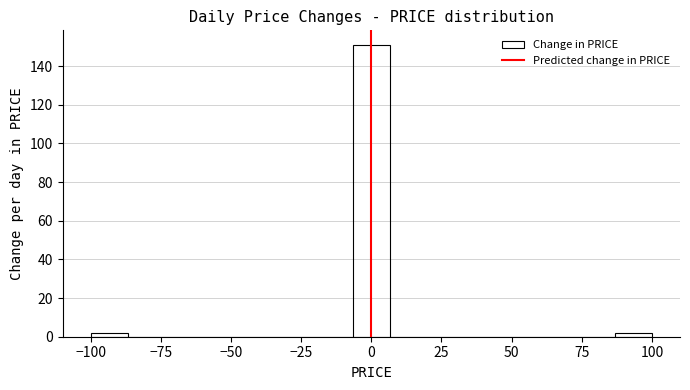

Around what value on the x-axis is the tallest bar? Give the approximate position of its centre, as read against the axis.

0